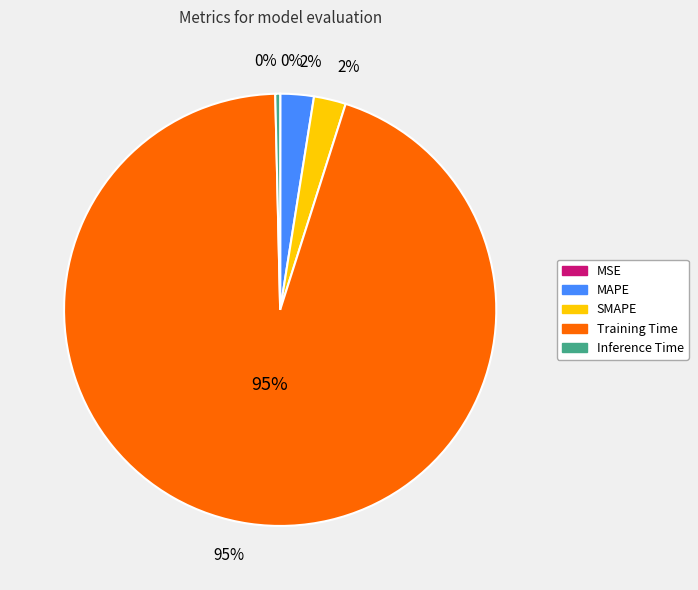

How many segments does this pie chart have?

5